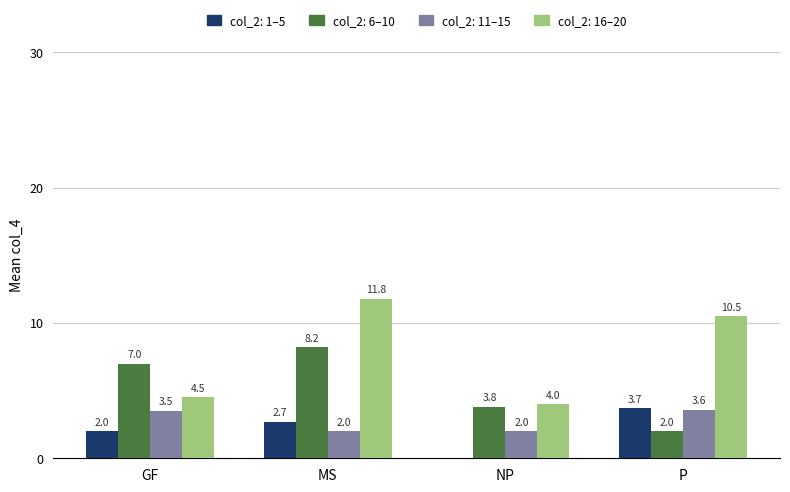

At which category is the sum across all series the highest?

MS